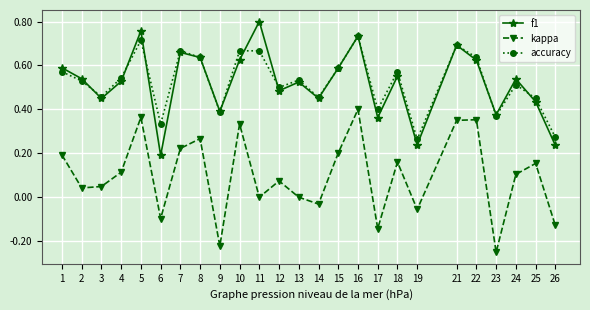

True or false: accuracy and kappa intersect in this chart.

False